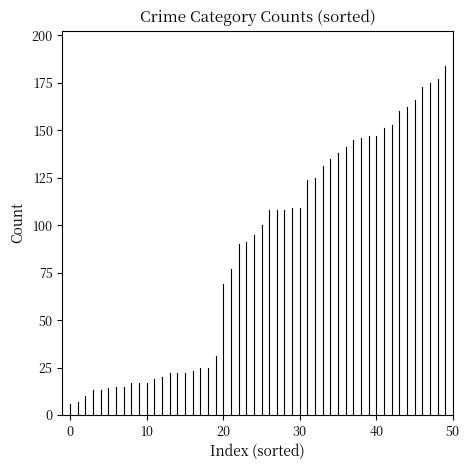

At how many categories does at least one series exceed 163?

5